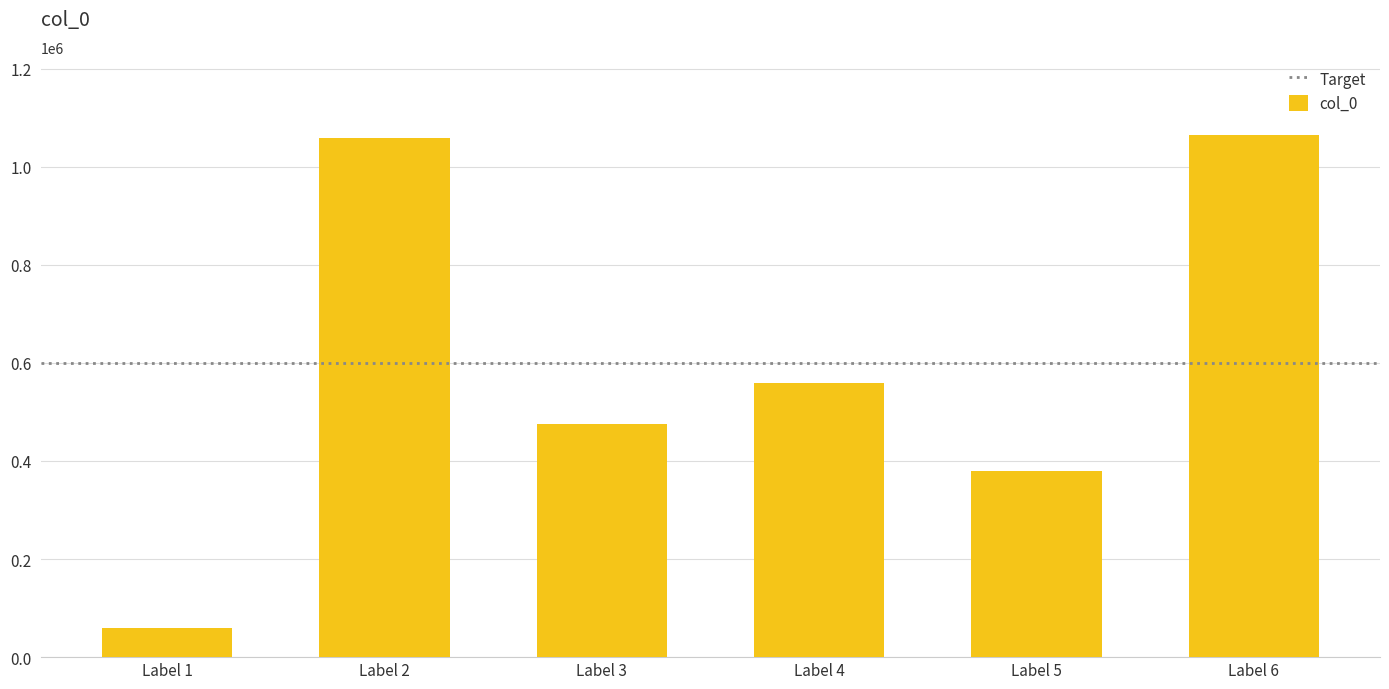

The value at Label 2 is 1059118. True or false?

True